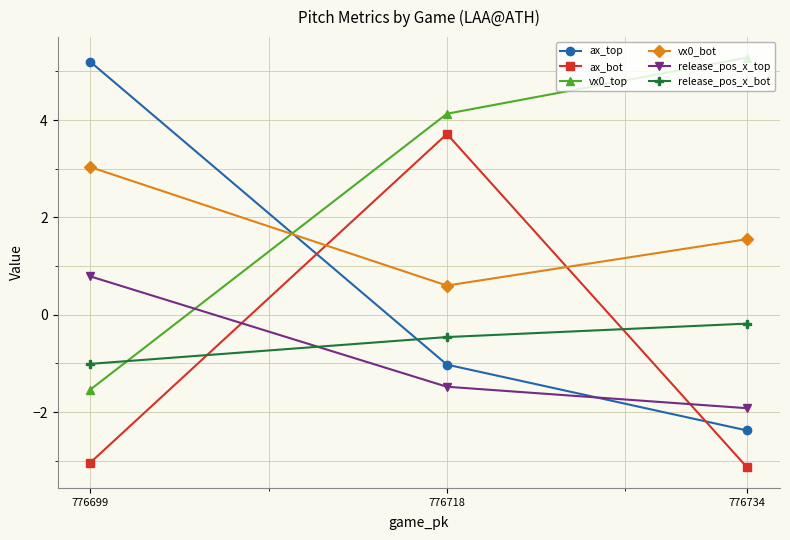

Reading left to right, extract all data points from this chart.

ax_top: 776699=5.2	776718=-1.0	776734=-2.4
ax_bot: 776699=-3.0	776718=3.7	776734=-3.1
vx0_top: 776699=-1.5	776718=4.1	776734=5.3
vx0_bot: 776699=3.0	776718=0.6	776734=1.6
release_pos_x_top: 776699=0.8	776718=-1.5	776734=-1.9
release_pos_x_bot: 776699=-1.0	776718=-0.5	776734=-0.2